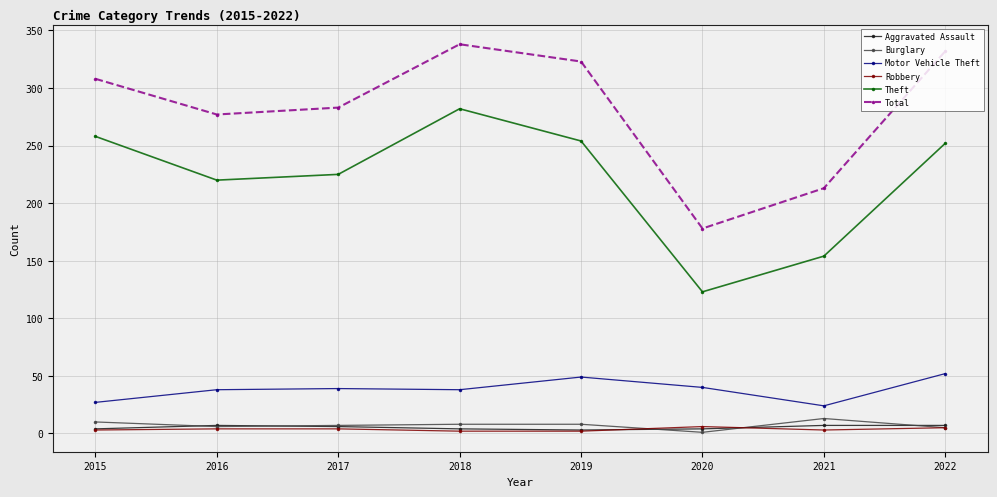

What is the minimum value shown in the chart?

1